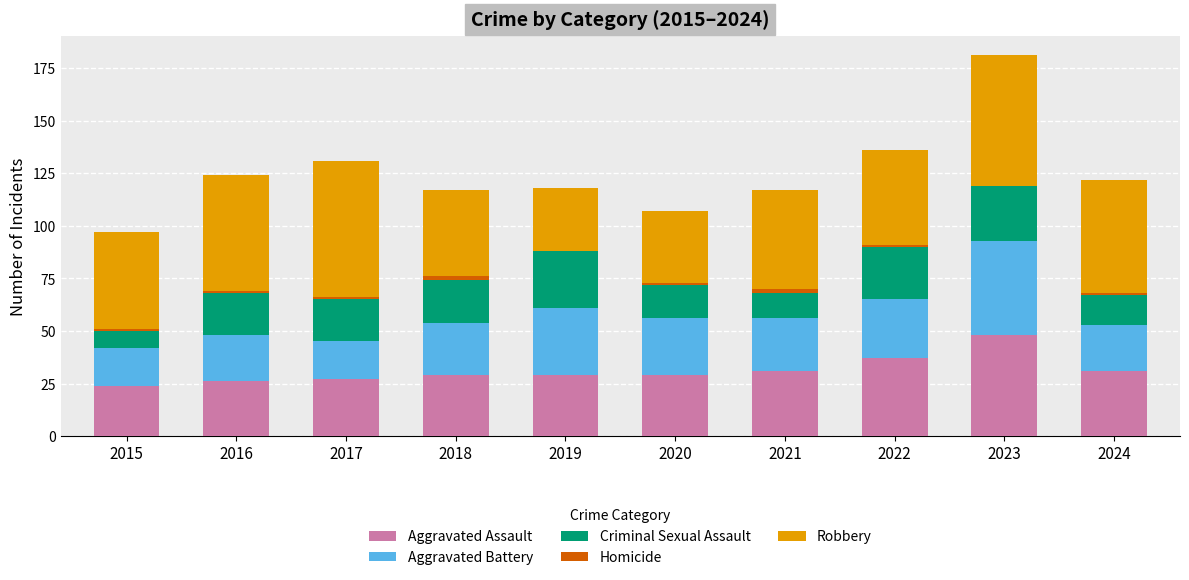

How many distinct data groups are displayed?

5